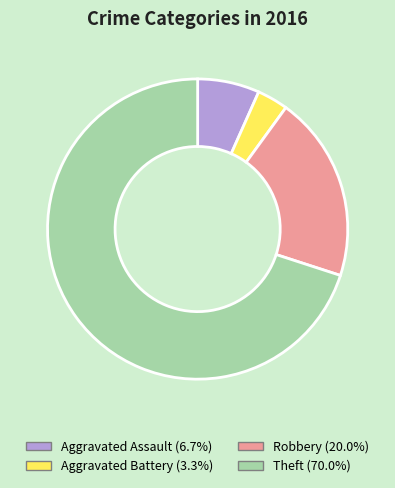

Combined, do Aggravated Assault and Aggravated Battery account for over 50%?

No